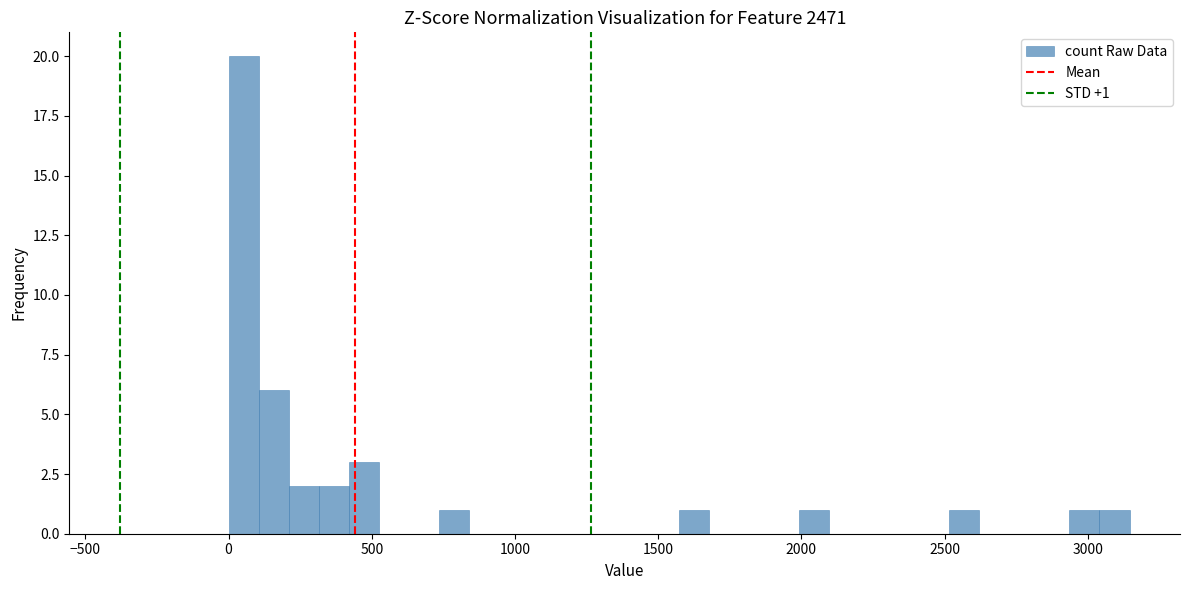

Read against the x-axis, roughly where is the centre of the tallest bar?

50